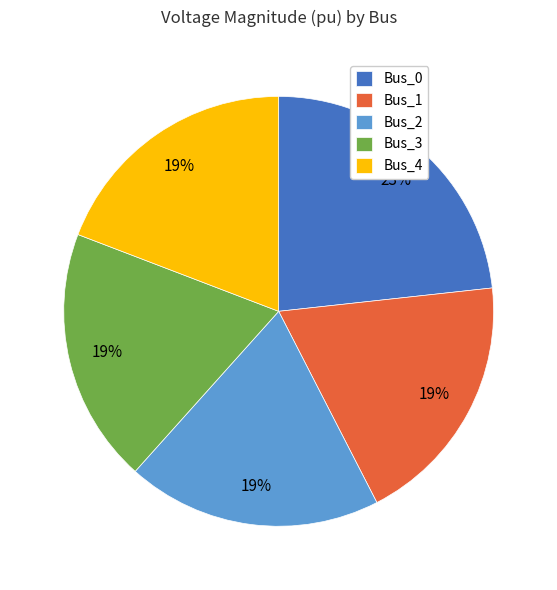

How many segments does this pie chart have?

5